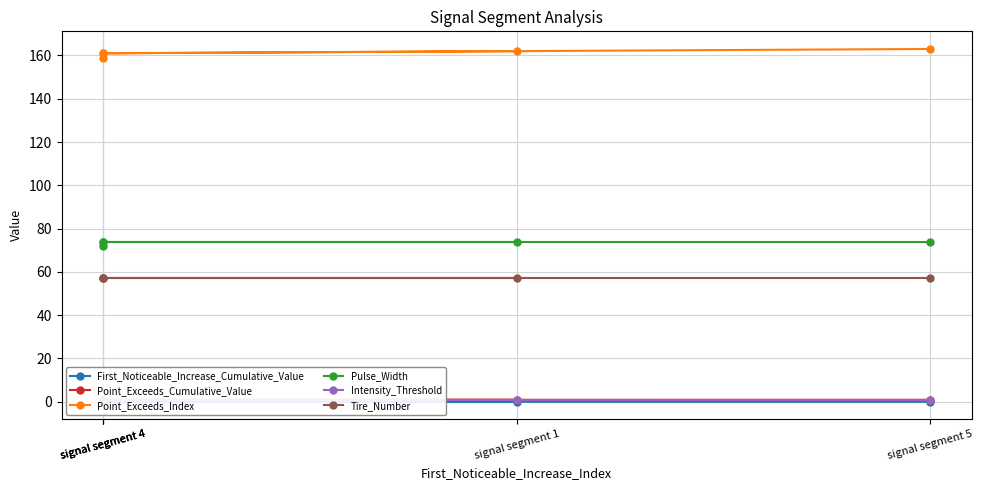

What is the difference between the highest and lowest values at signal segment 4?

161.0